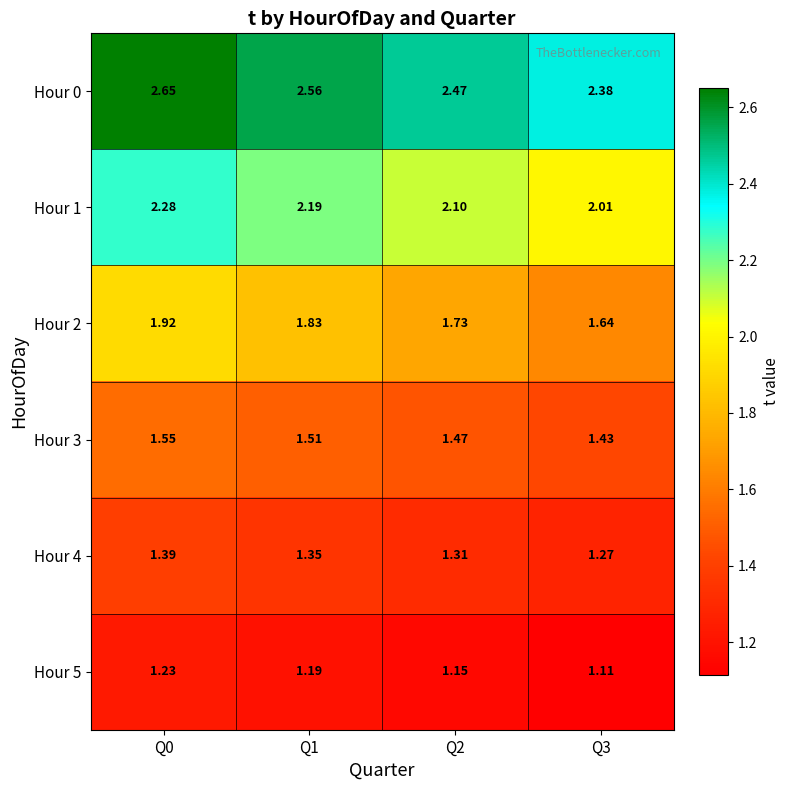

Is the value of Hour 0 at Q0 greater than the value of Hour 4 at Q3?

Yes